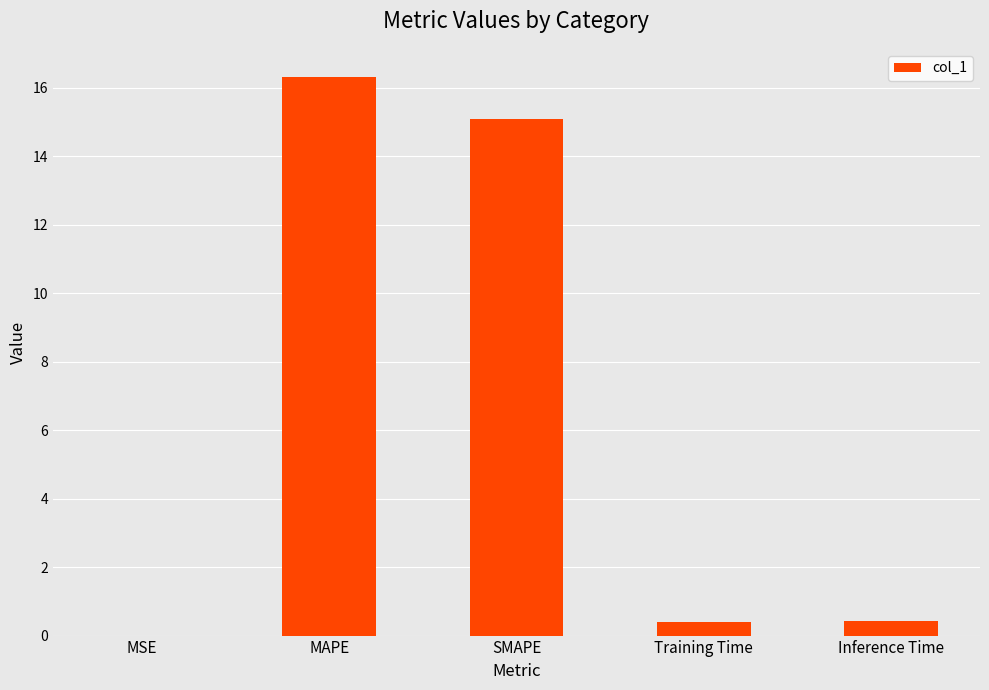

True or false: the data shows 0.4 at Inference Time.

True